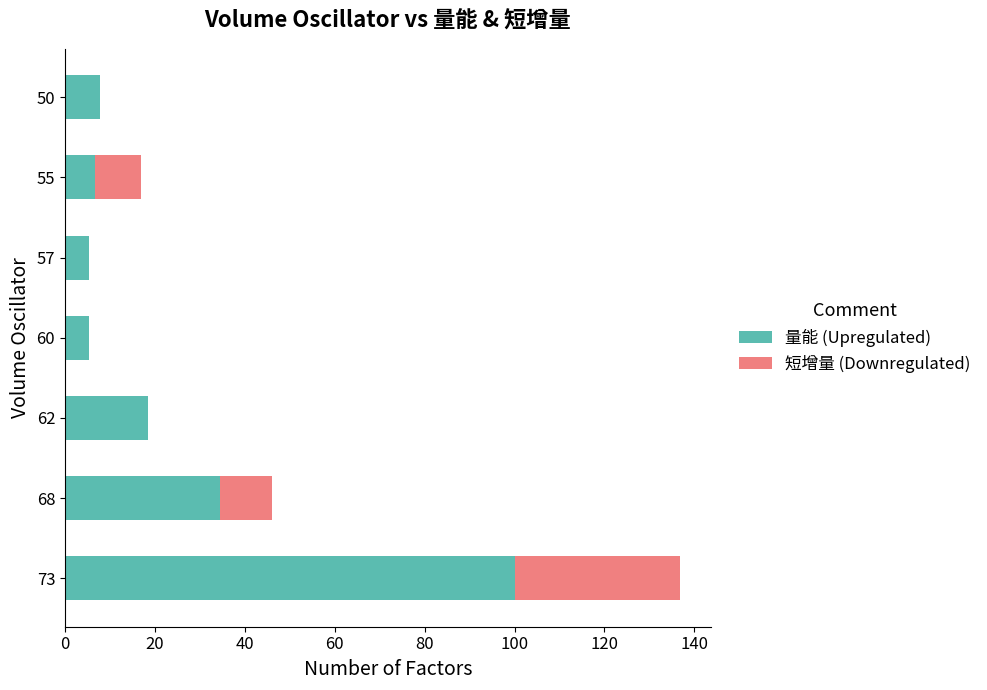

What are all the series names shown in the legend?

量能 (Upregulated), 短增量 (Downregulated)